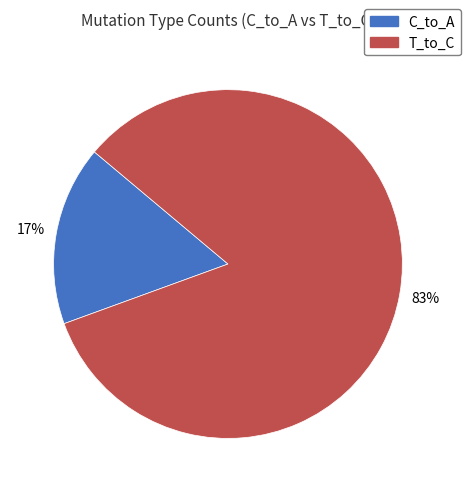

Which slice represents more than half of the pie?

T_to_C